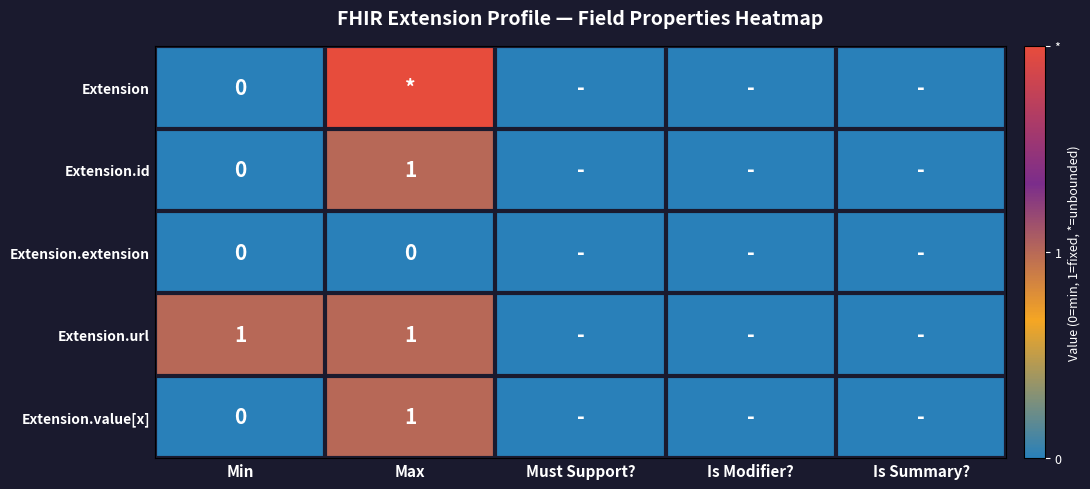

Which series has the widest spread of values?

Extension